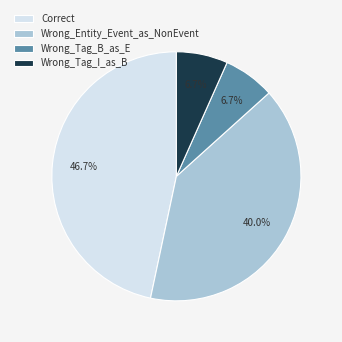

To the nearest percent, what percentage of the pie is Wrong_Tag_B_as_E?

7%